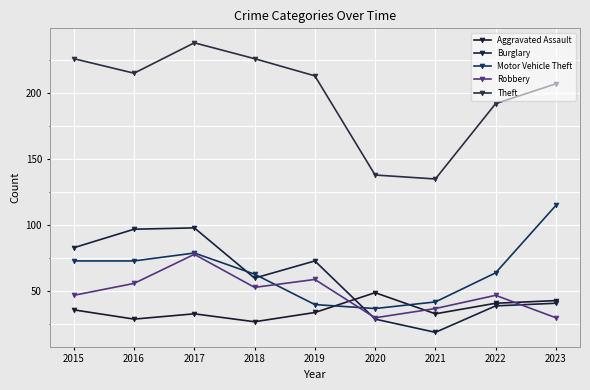

The value of Robbery at 2015 is 47. True or false?

True